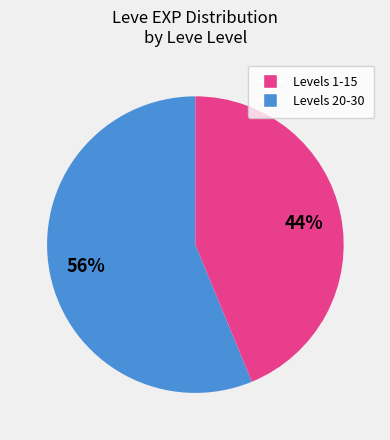

Is there a majority slice in this chart?

Yes